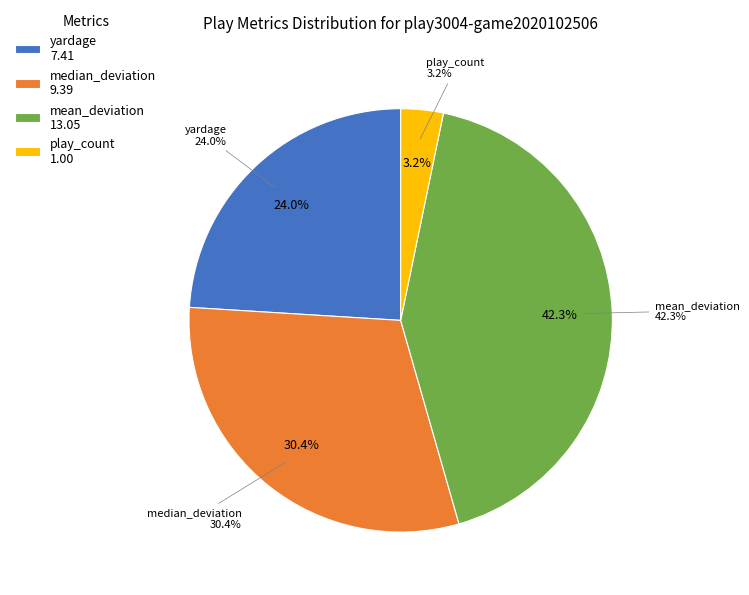

True or false: yardage accounts for 24% of the total.

True